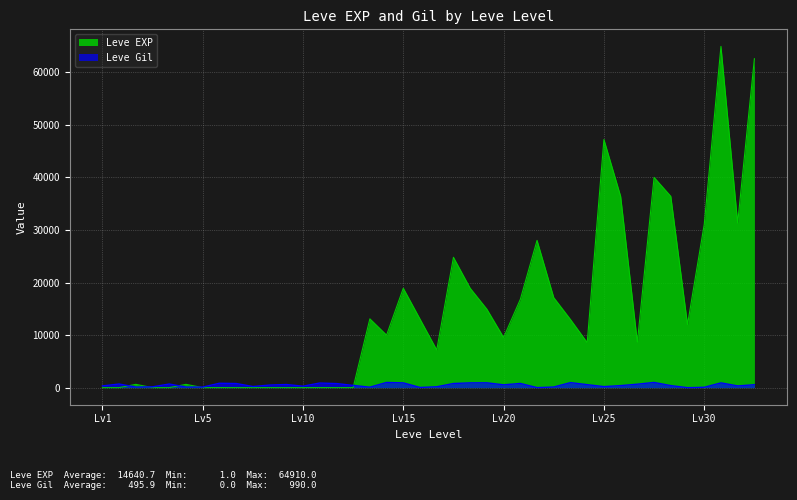

Rank the series by their average value, from highest to lowest.

Leve EXP, Leve Gil